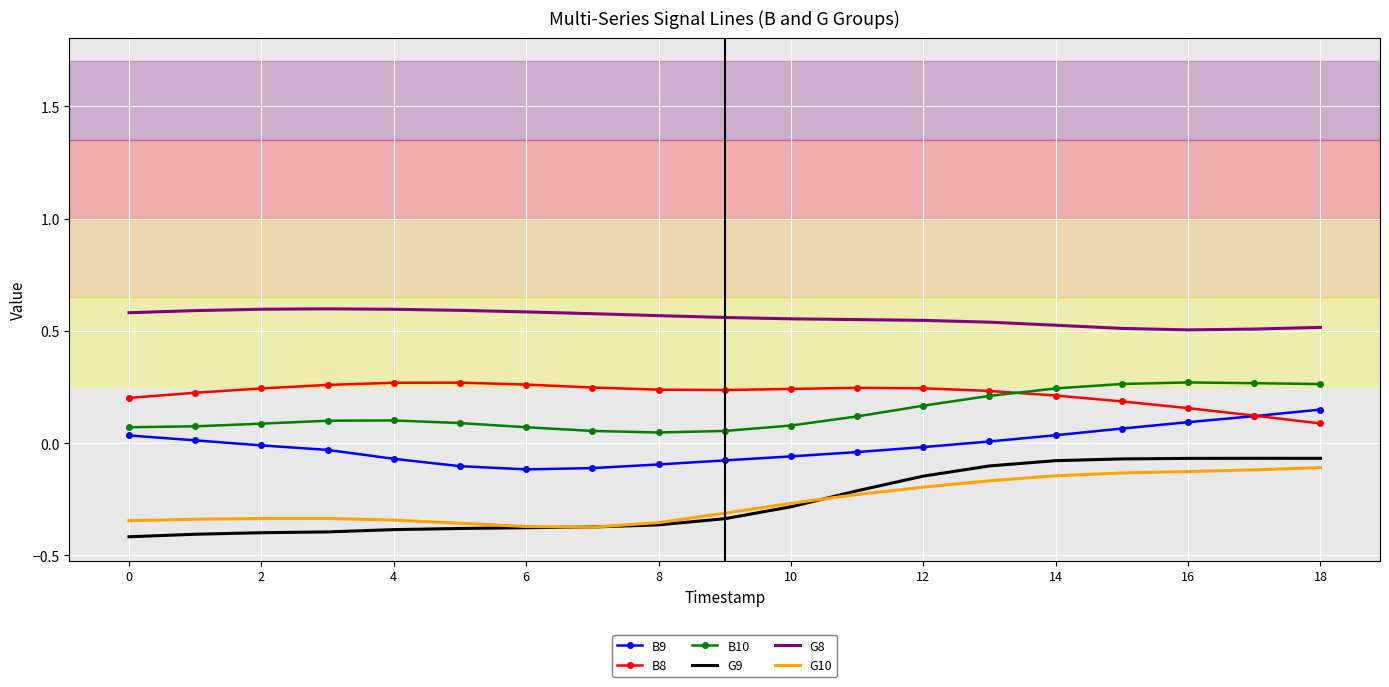

Which series has the widest spread of values?

G9